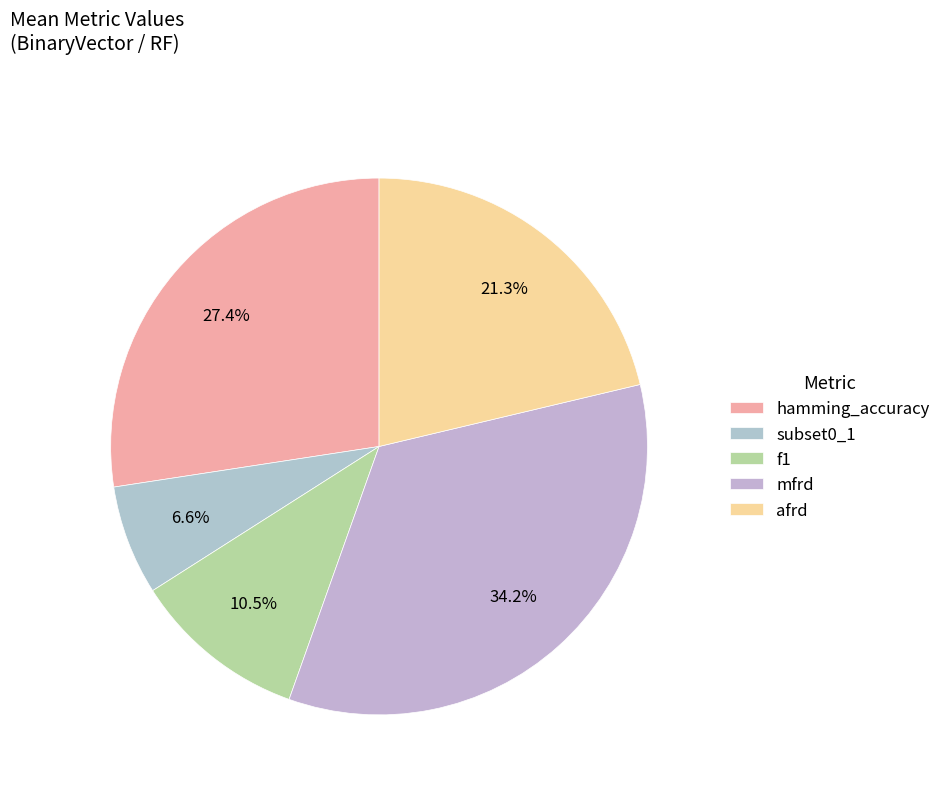

How many segments does this pie chart have?

5